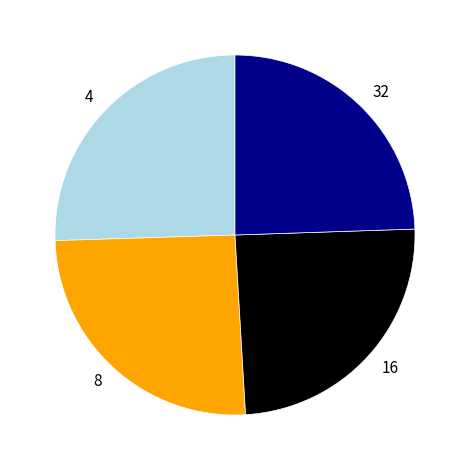

Is it true that 8 is 25% of the pie?

True